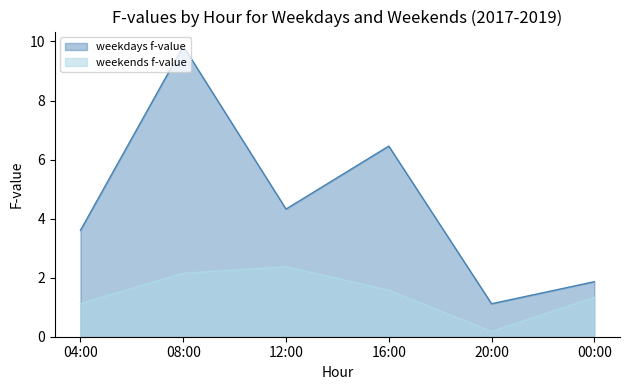

Is it true that weekends f-value equals 0.8 at 04:00?

False